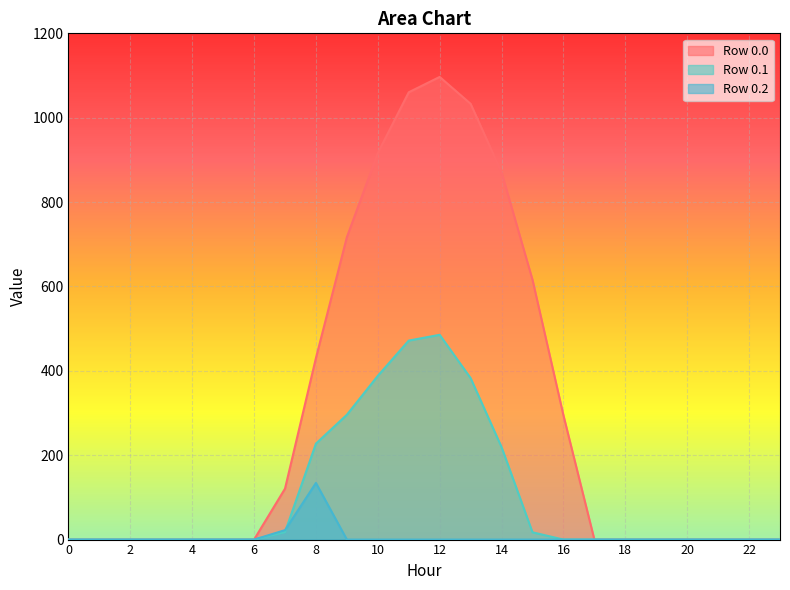

Is it true that series_0 equals 434.0 at 10?

False